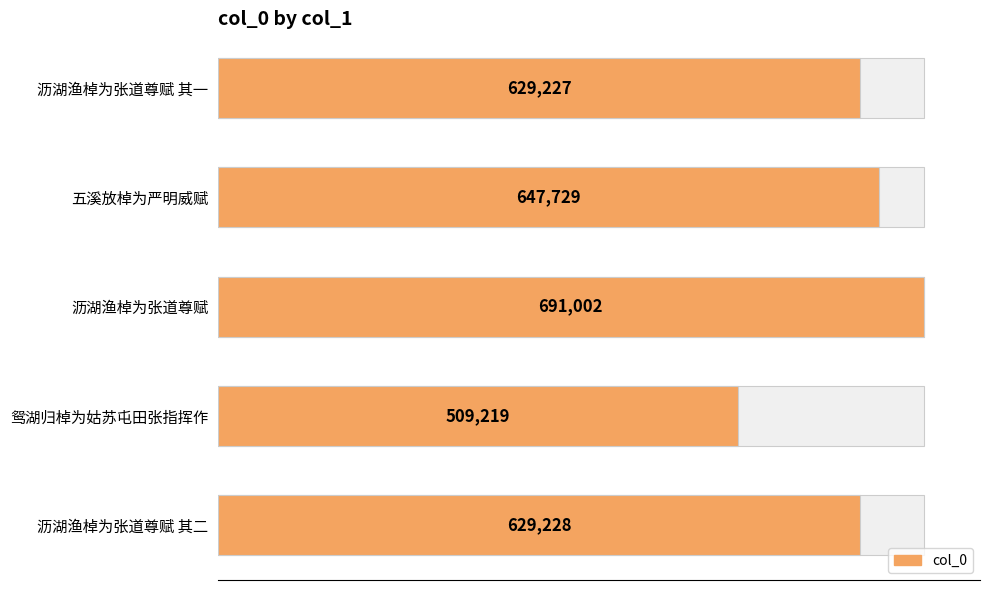

How many bars are there in total?

5